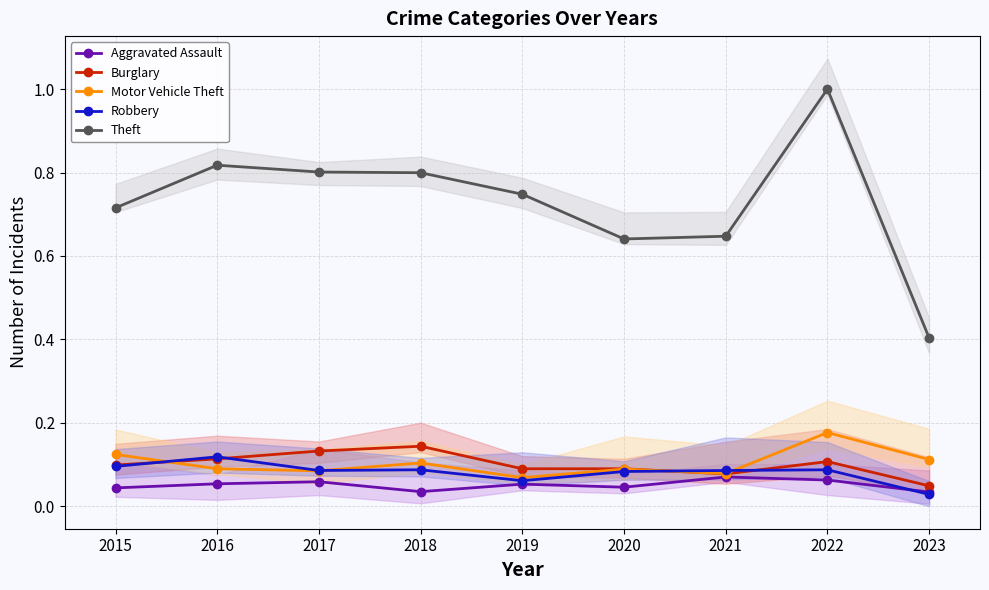

True or false: Aggravated Assault and Motor Vehicle Theft intersect in this chart.

False